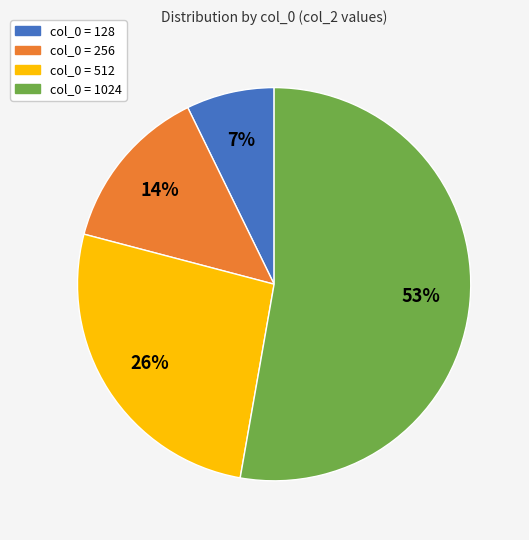

Is there any slice that represents more than half of the pie?

Yes